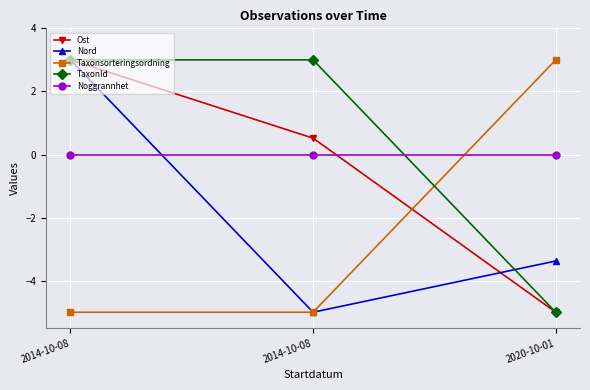

What is the lowest value of the Taxonsorteringsordning series?

-5.0